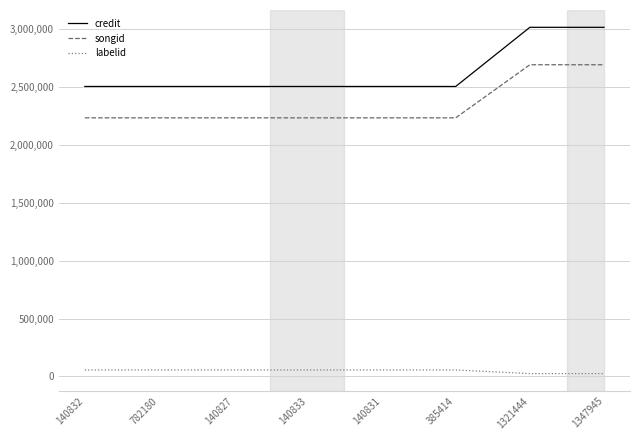

Count the credit values in the range 2500910 to 3010968.

8